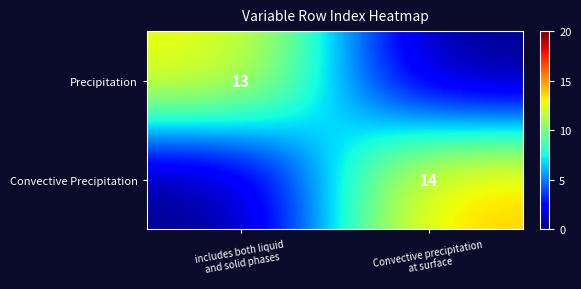

Which category has the lowest value in the Precipitation series?

Convective precipitation at surface